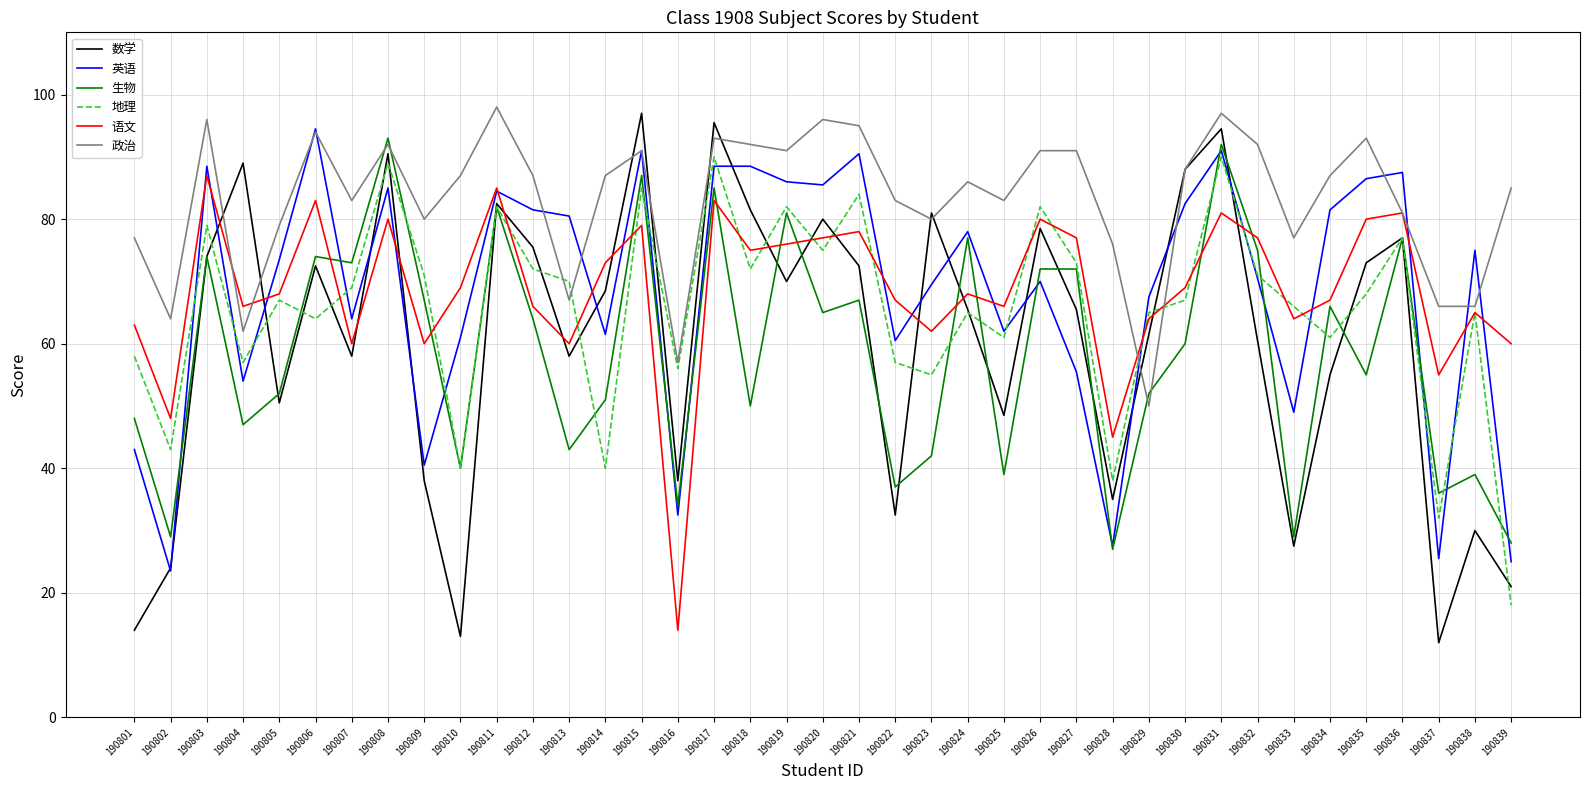

How many lines are shown in the chart?

6